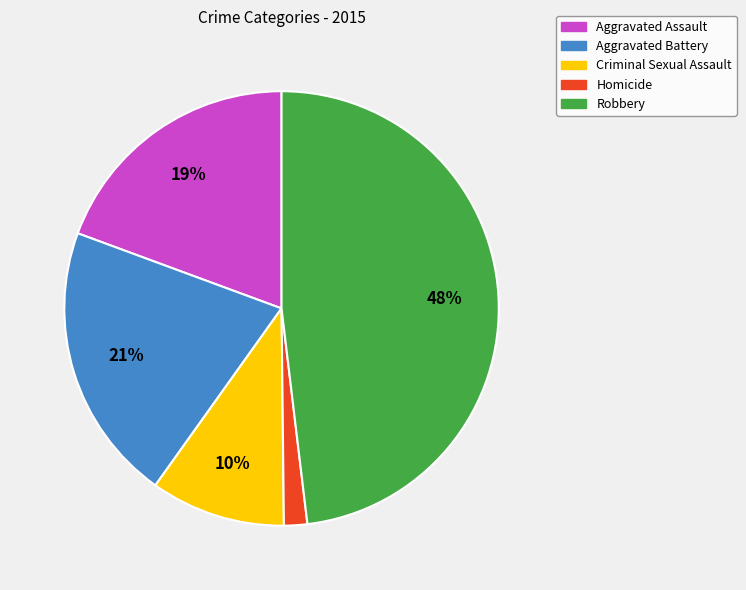

What is the largest slice in the pie chart?

Robbery